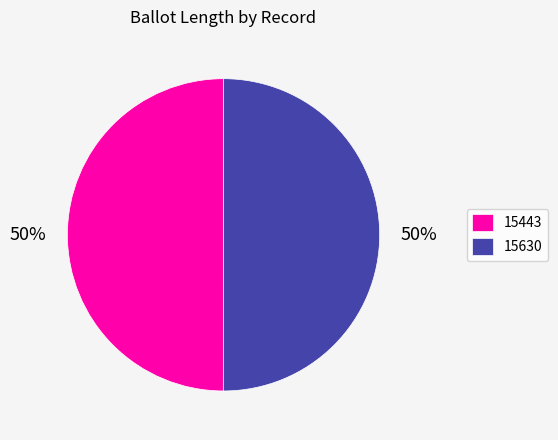

What is the ratio of the value at 15443 to the value at 15630?

1.0